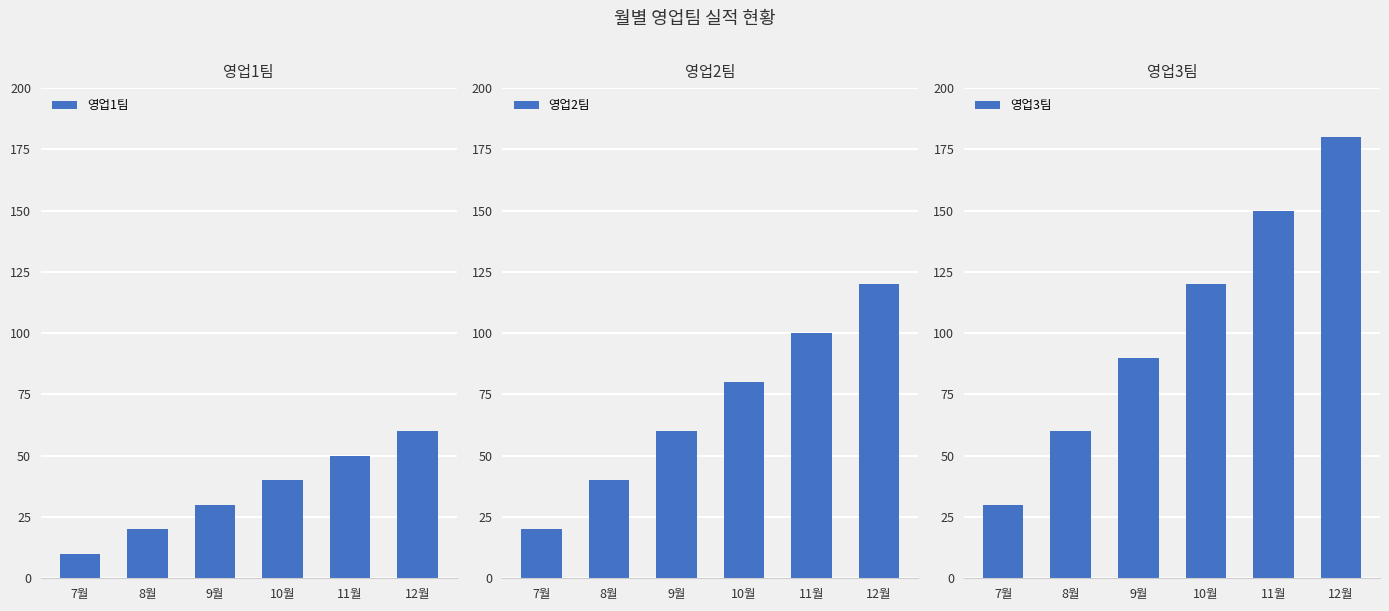

What is the maximum value shown in the chart?

180